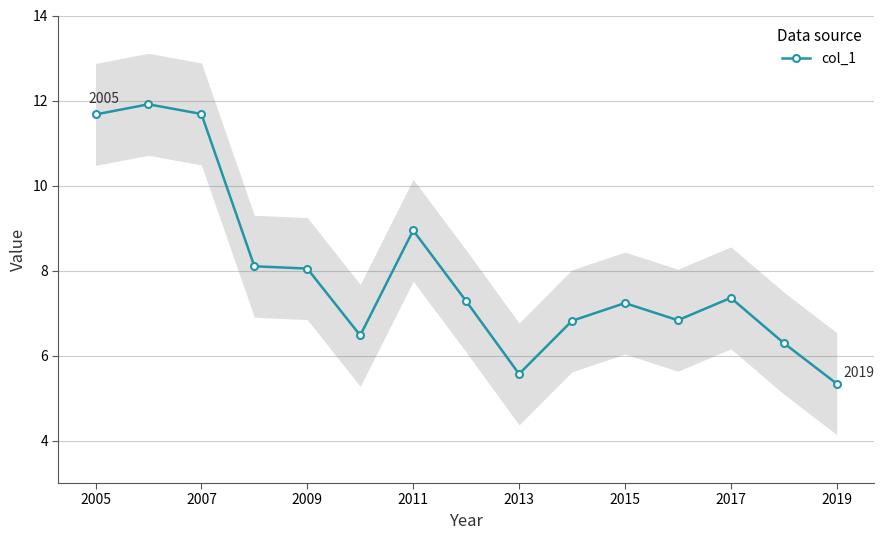

Where does the col_1 series first go above 7?

2005